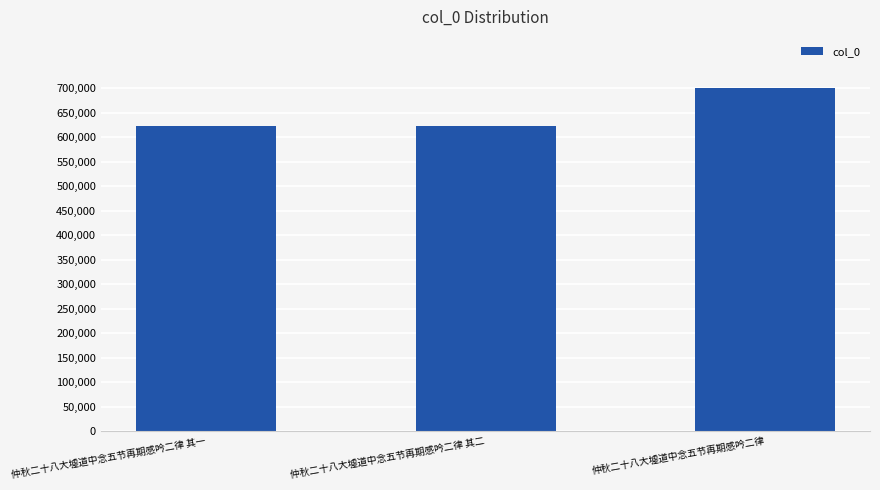

Approximately how many times larger is the value at 仲秋二十八大墟道中念五节再期感吟二律 其二 compared to 仲秋二十八大墟道中念五节再期感吟二律?

0.9